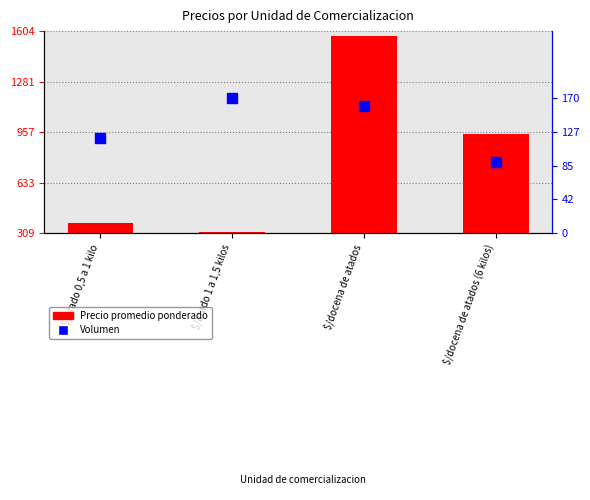

Which category has the highest value across all series?

$/docena de atados